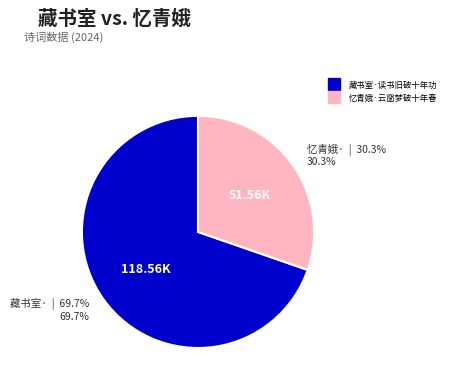

True or false: 忆青娥·云窗梦破十年春 accounts for 43% of the total.

False